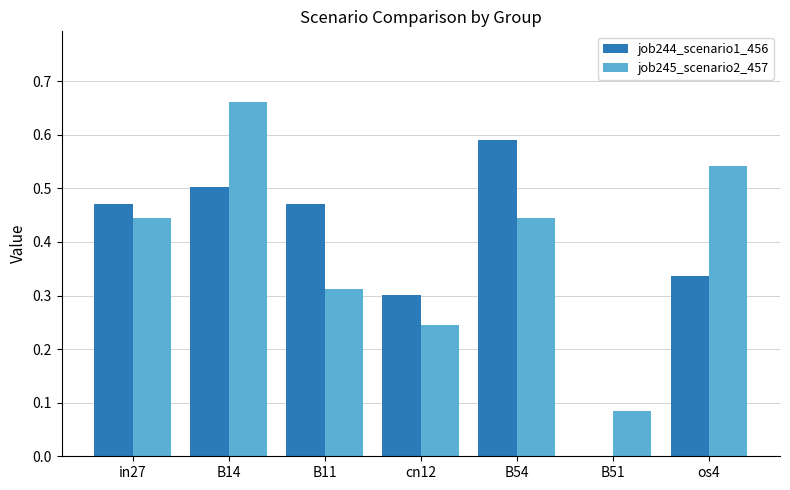

Does the chart contain stacked bars?

No